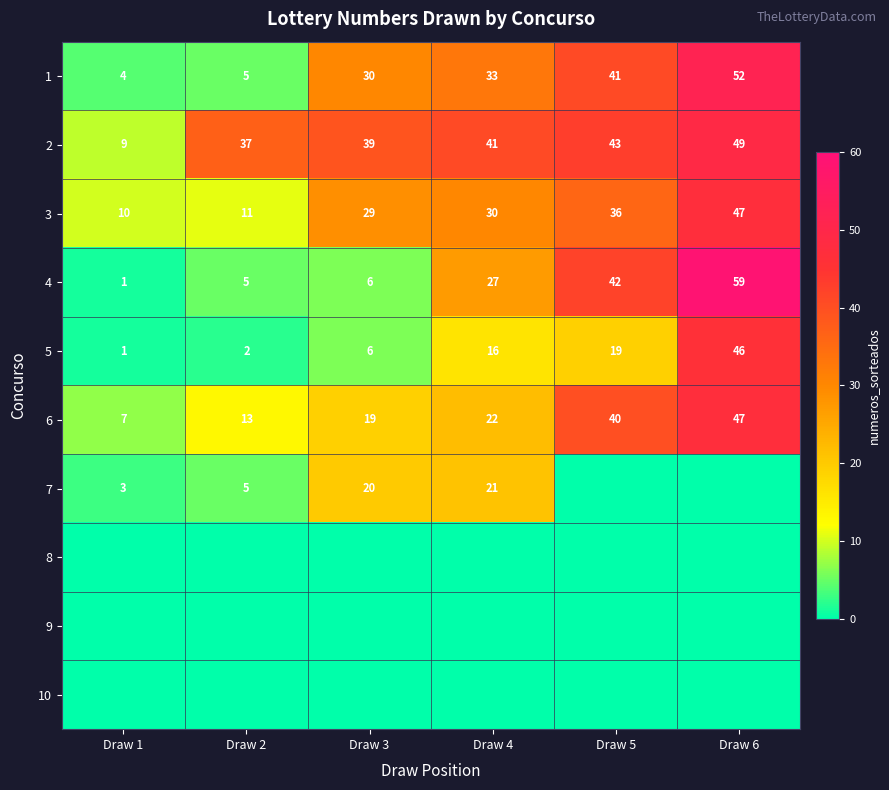

Which category has the lowest value in the 4 series?

Draw 1